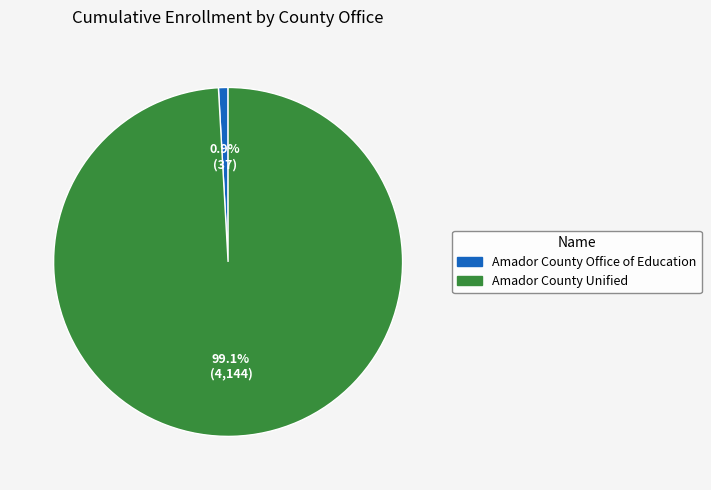

To the nearest percent, what is the average slice percentage?

50%